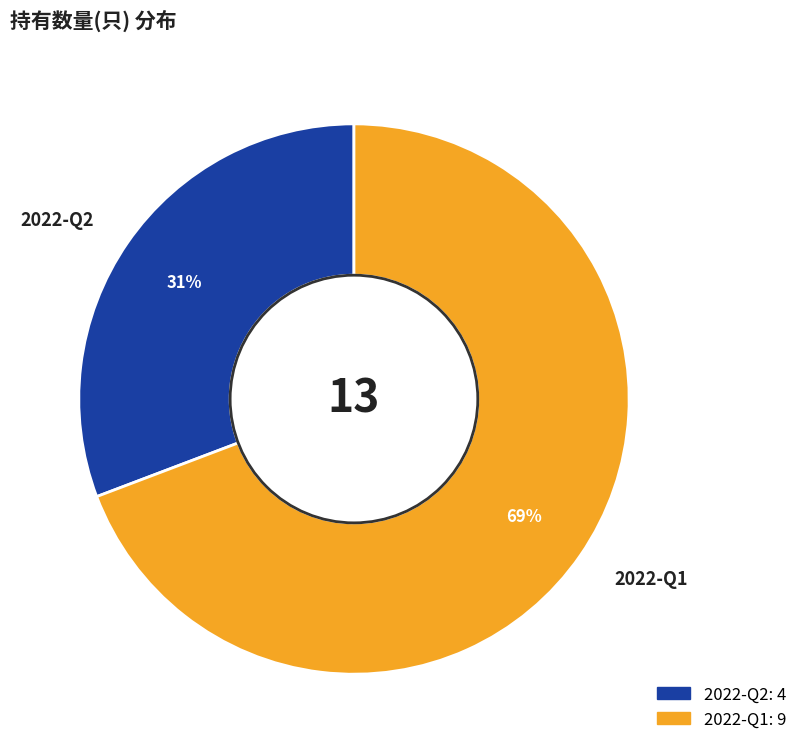

What is the largest slice in the pie chart?

2022-Q1